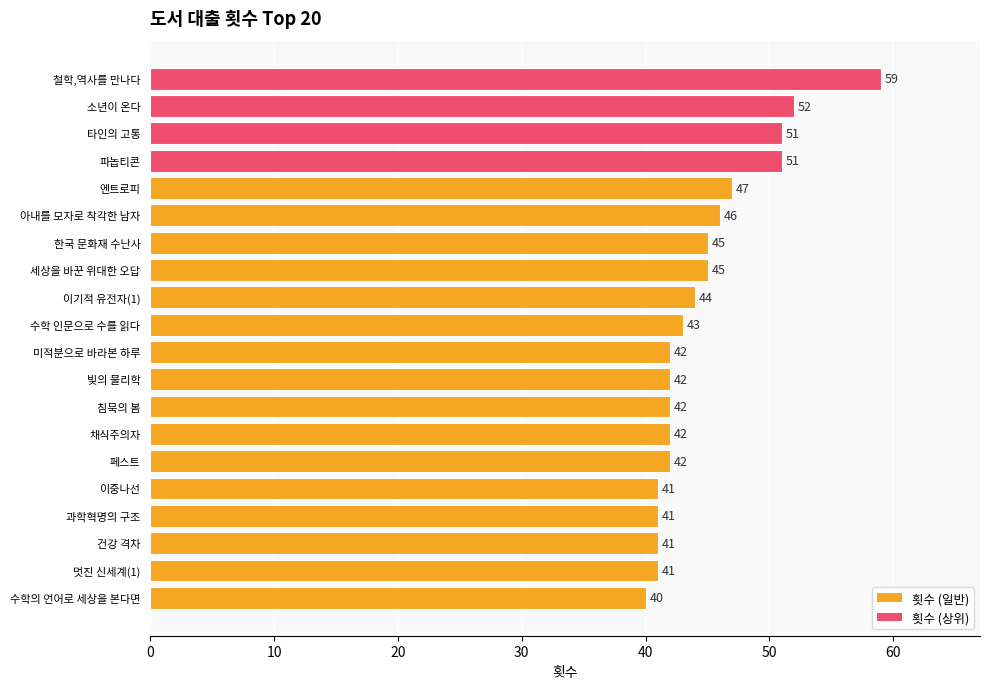

What is the difference between the second highest and second lowest values?

11